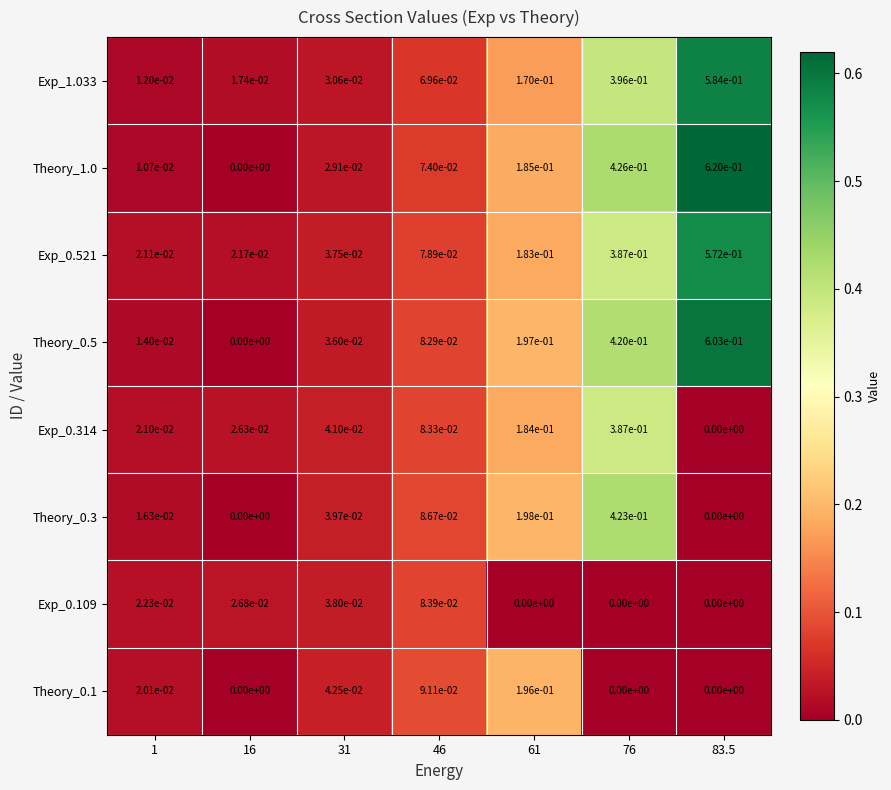

Rank the series by their maximum value, from highest to lowest.

Theory_1.0, Theory_0.5, Exp_1.033, Exp_0.521, Theory_0.3, Exp_0.314, Theory_0.1, Exp_0.109